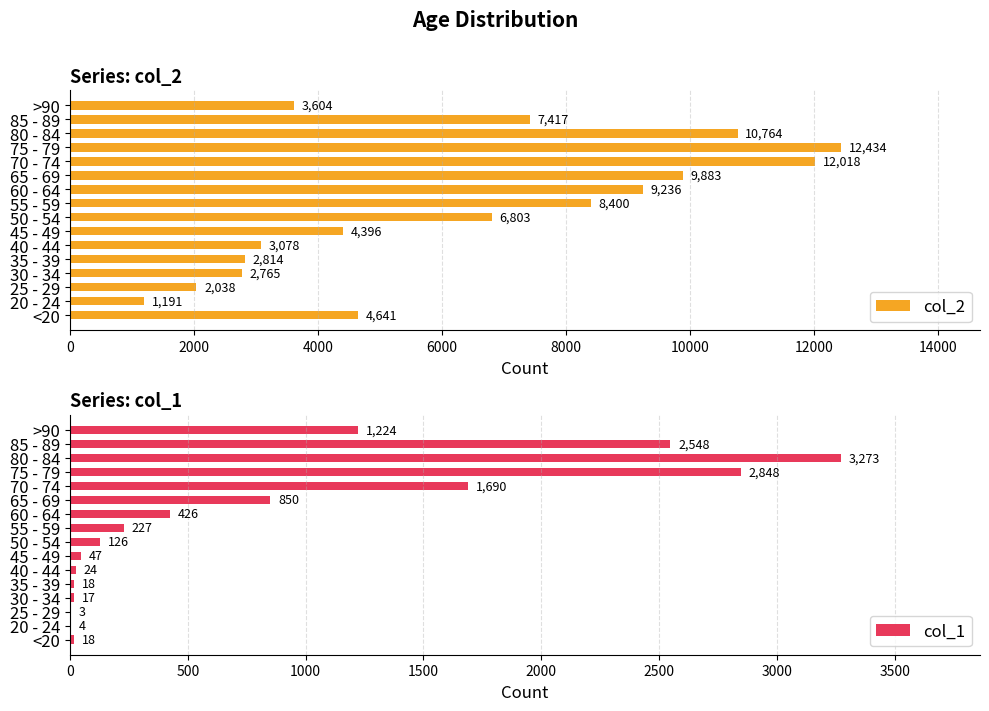

At which label is col_2 closest to 6812?

50 - 54